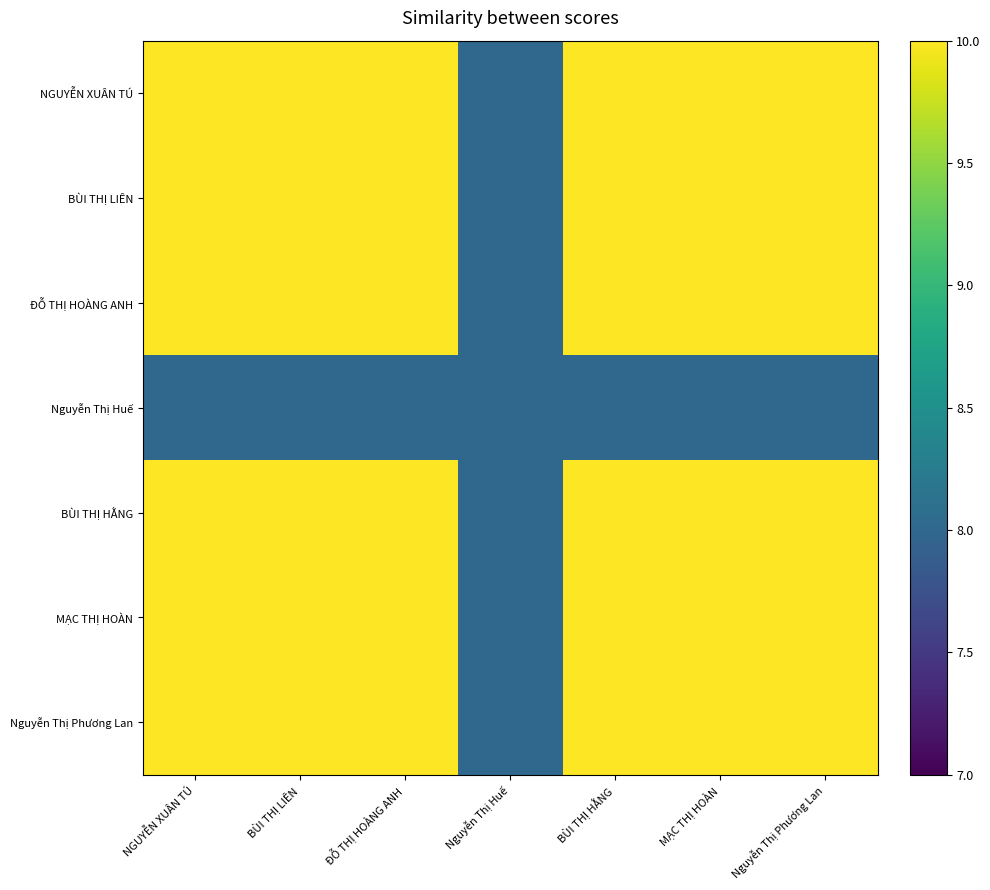

At which category is the sum across all series the highest?

NGUYỄN XUÂN TÚ